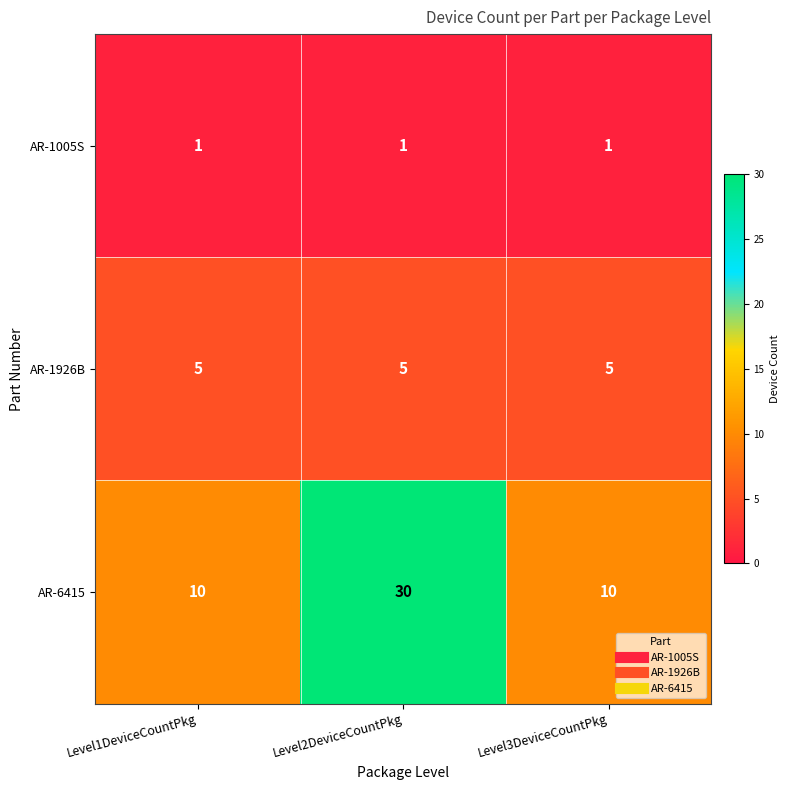

What is the minimum value for AR-1926B?

5